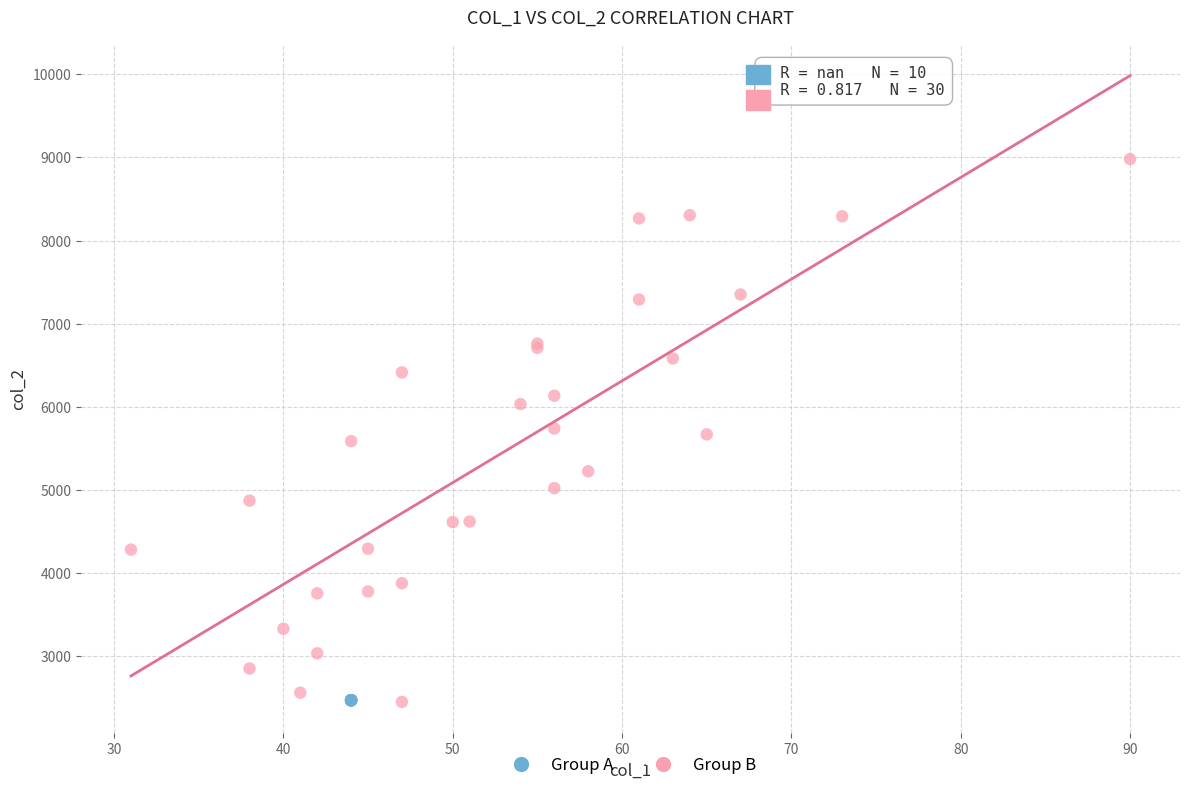

What are all the series names shown in the legend?

Group A, Group B